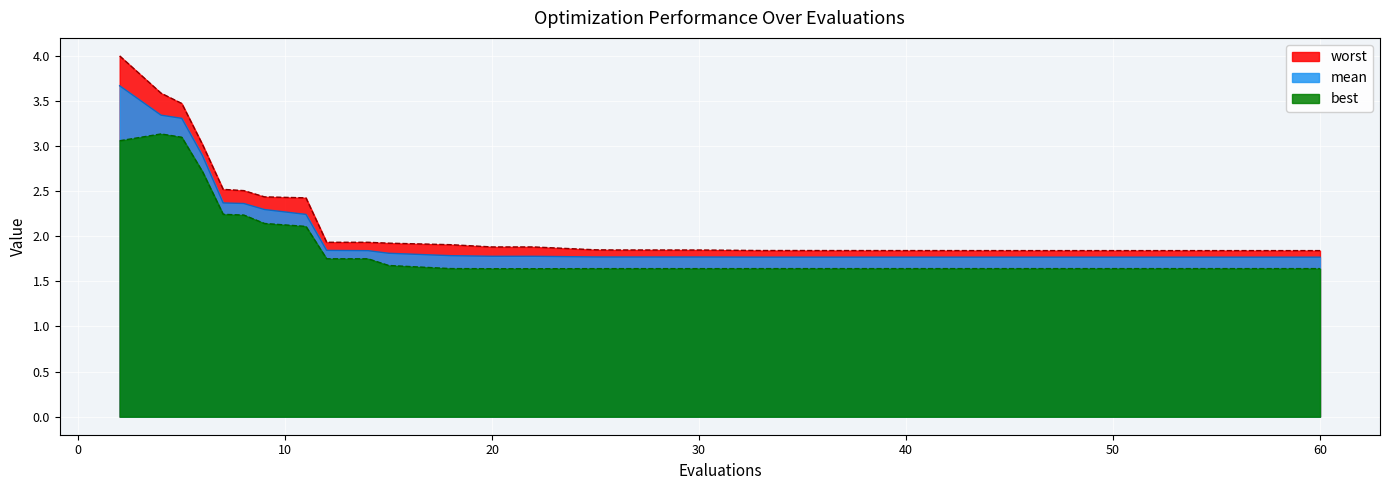

Rank the series by their average value, from highest to lowest.

worst line, mean line, best line